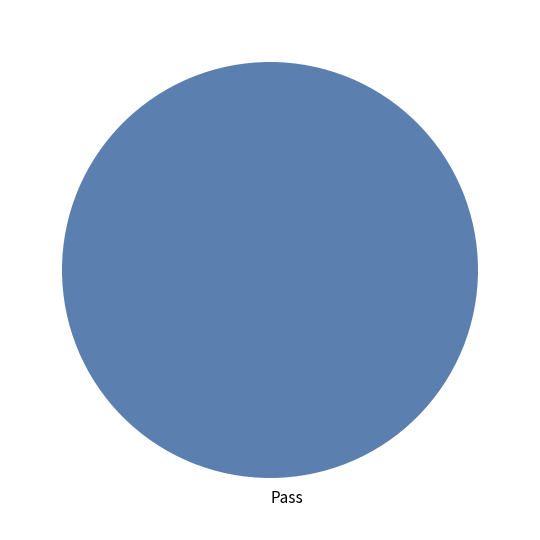

Which slice represents more than half of the pie?

Pass